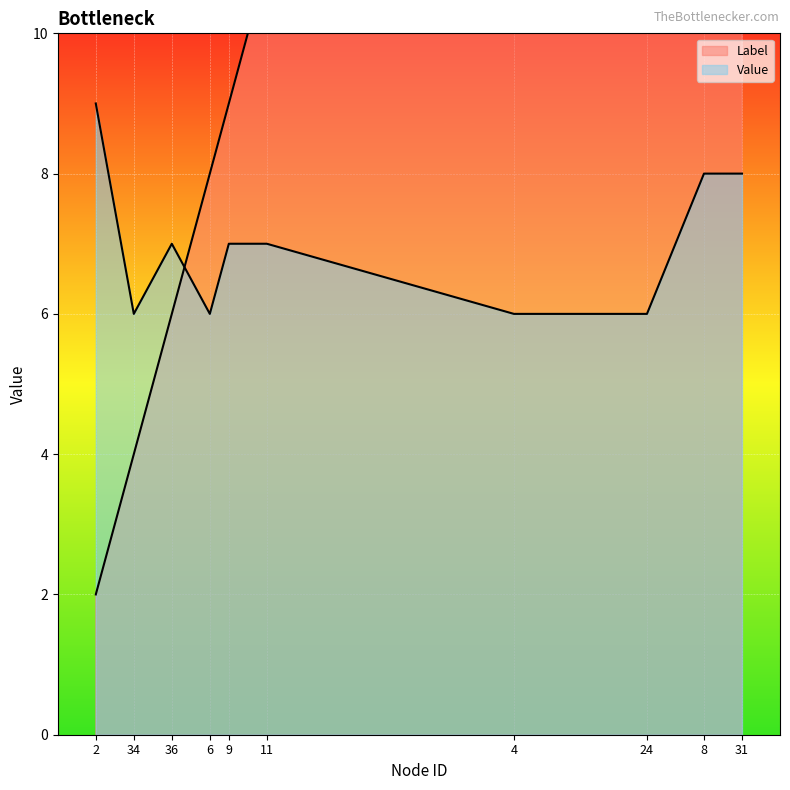

What is the sum of all Label values?

165